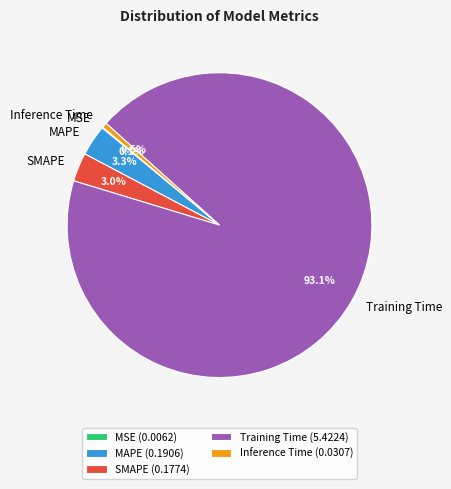

Does Inference Time account for over 50% of the chart?

No